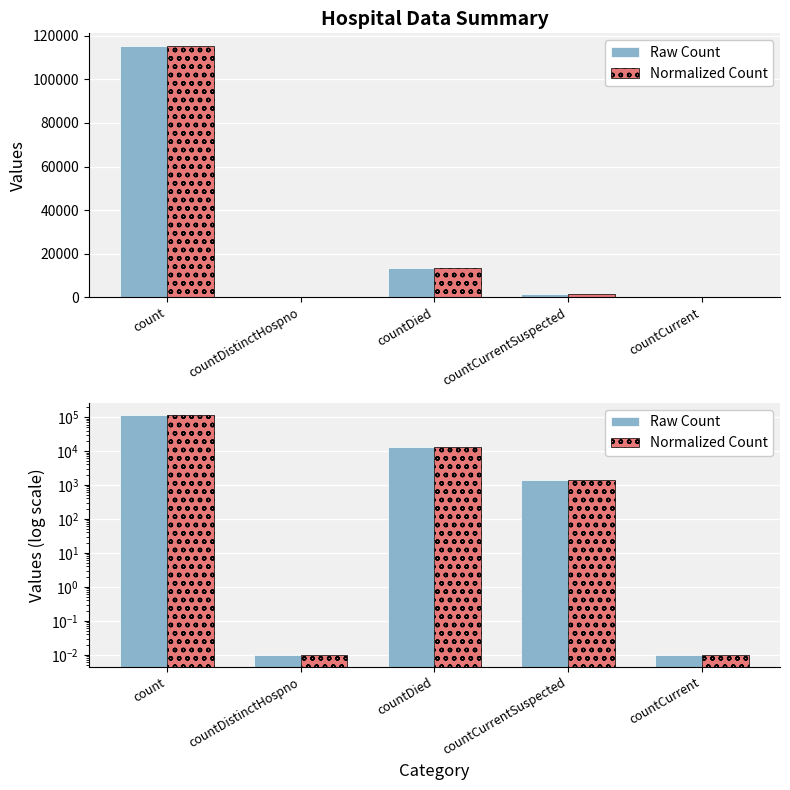

What is the label of the 4th bar from the left?

countCurrentSuspected